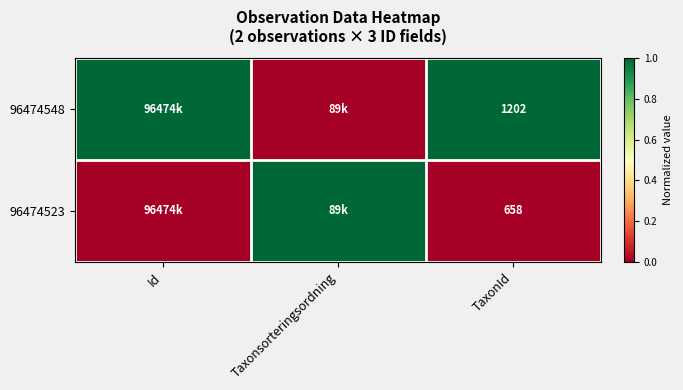

What is the total value across all series at TaxonId?

1860